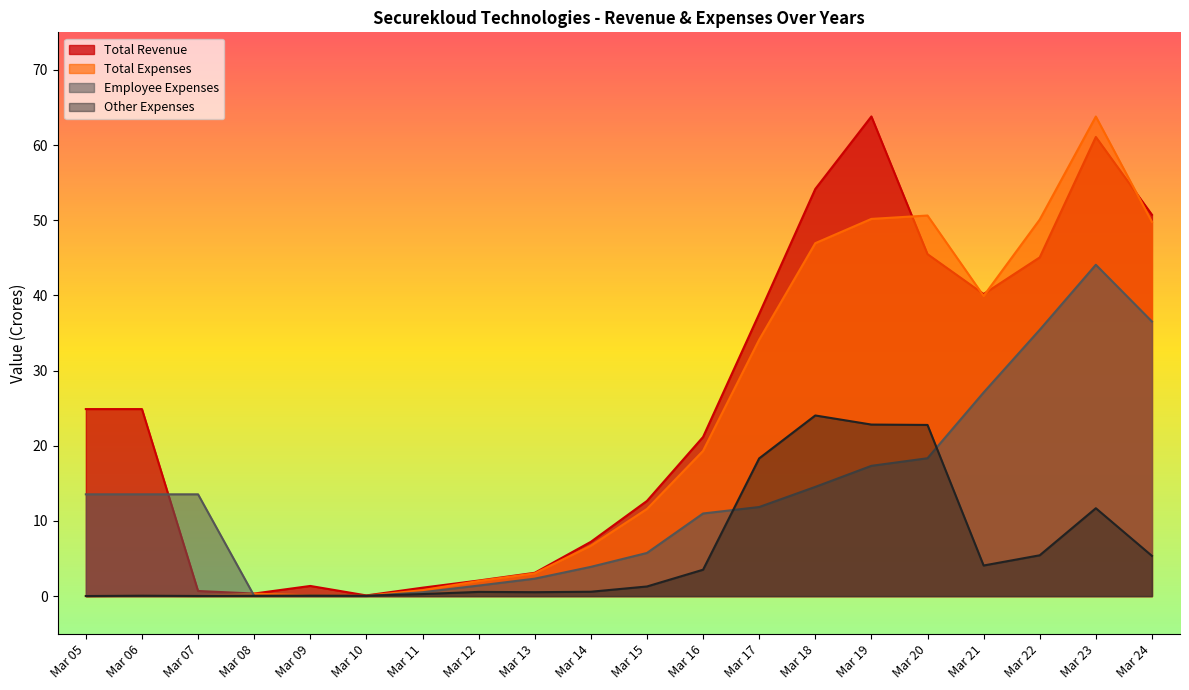

What is the highest value of the Total Revenue series?

63.8